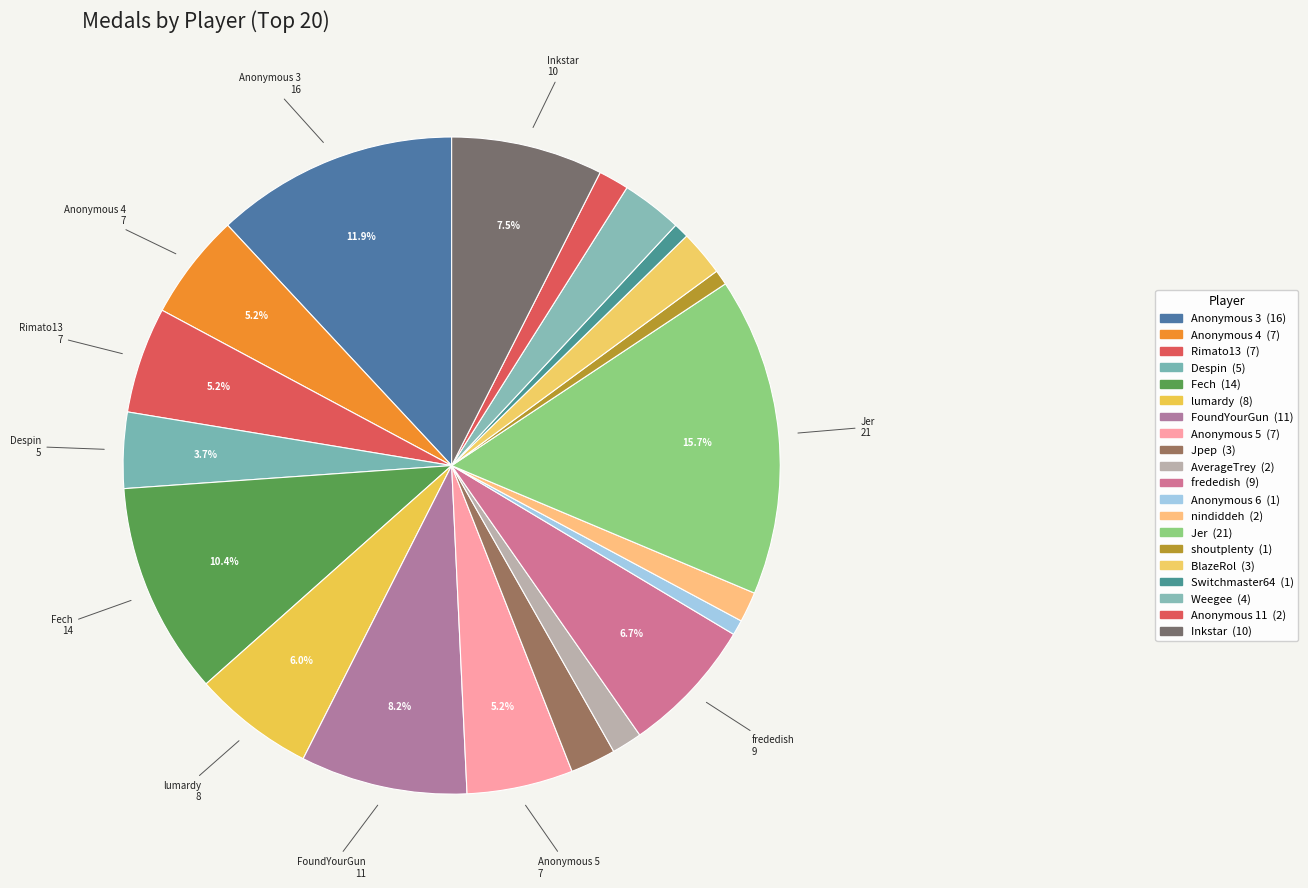

To the nearest percent, what is the difference between the Rimato13 and AverageTrey slice percentages?

4%